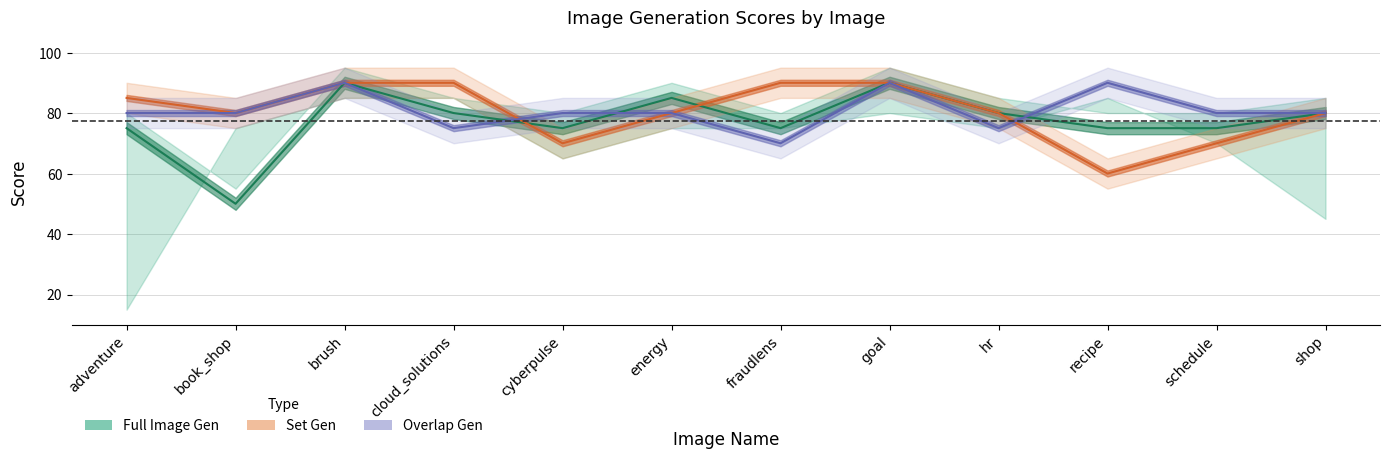

In Overlap Gen, how many points are higher than both neighbors (excluding endpoints)?

3